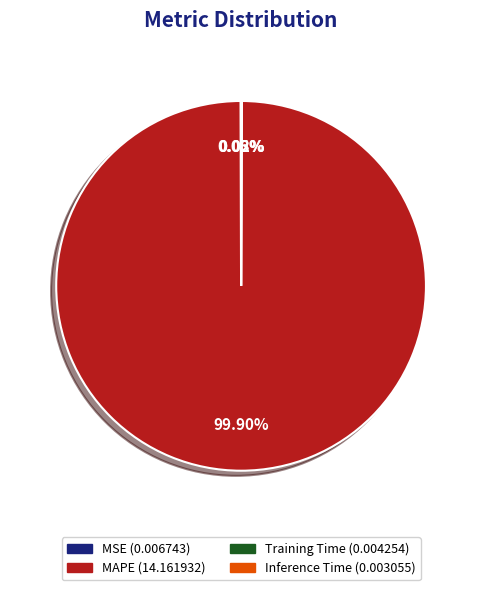

To the nearest percent, what is the average slice percentage?

25%